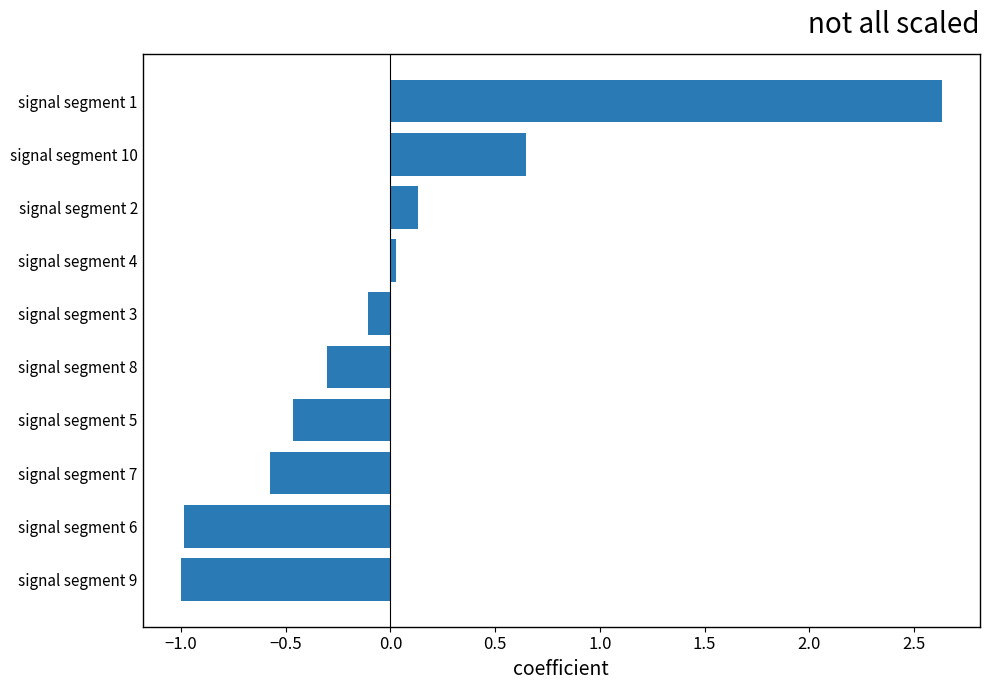

What is the approximate value at signal segment 1?

2.6